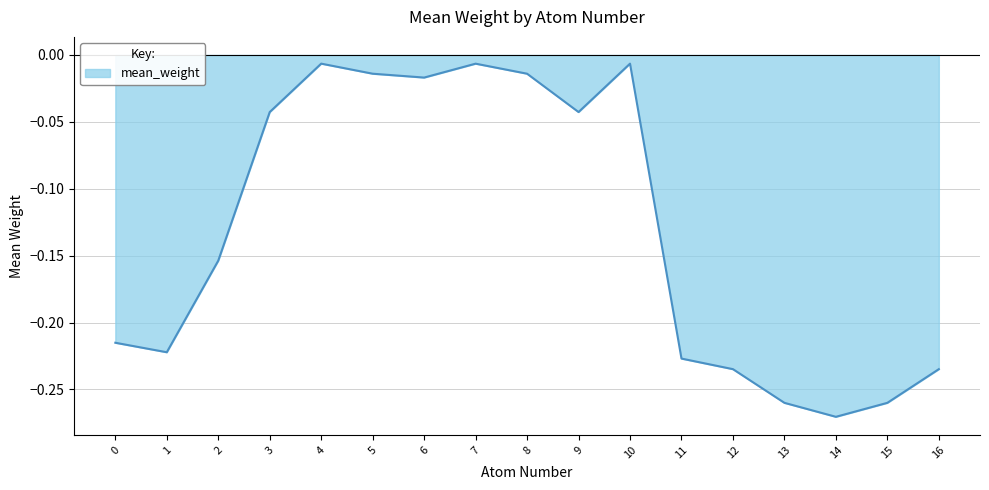

Is it true that the value at 14 is -0.4?

False